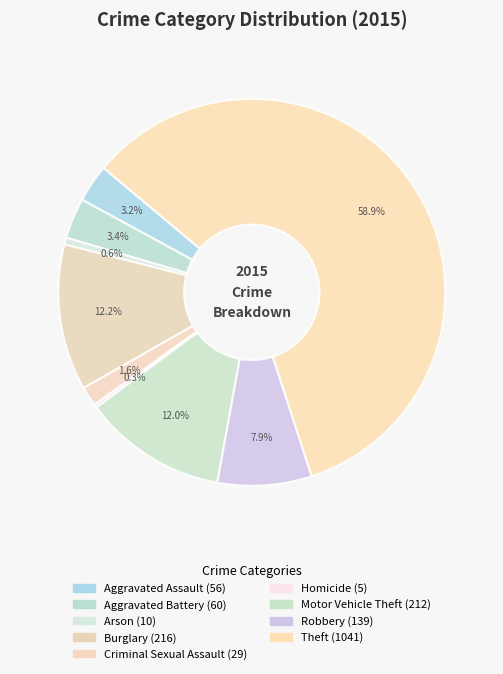

Count the number of slices in the pie.

9